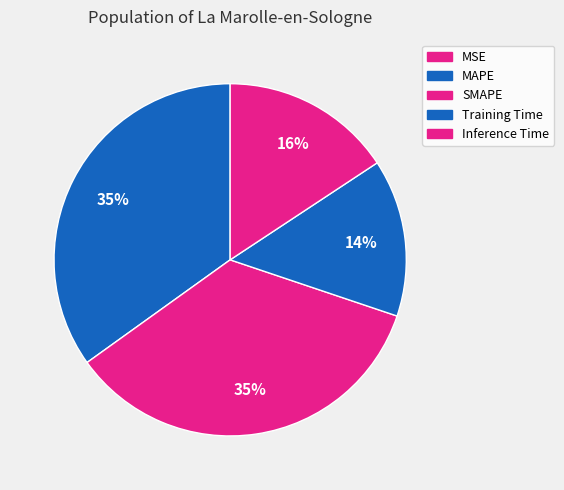

How many slices are in this pie chart?

5